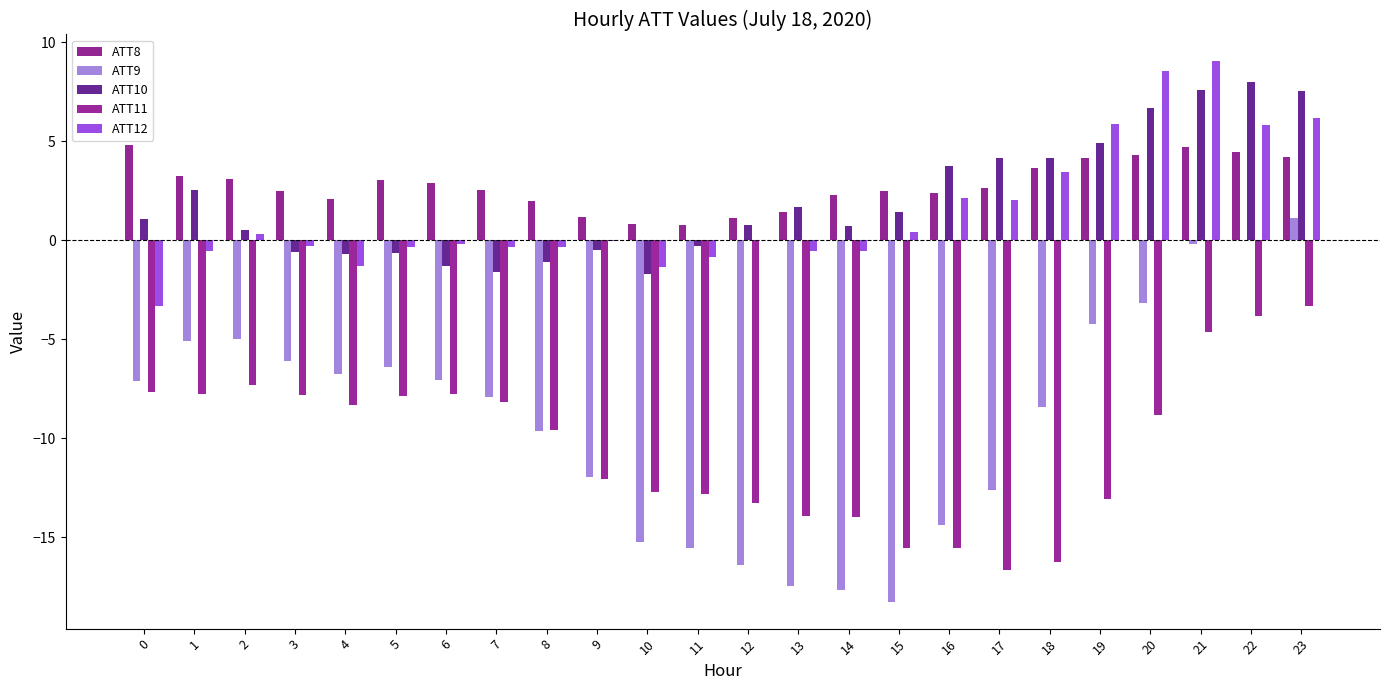

Are the bars grouped side by side (vs. stacked)?

Yes